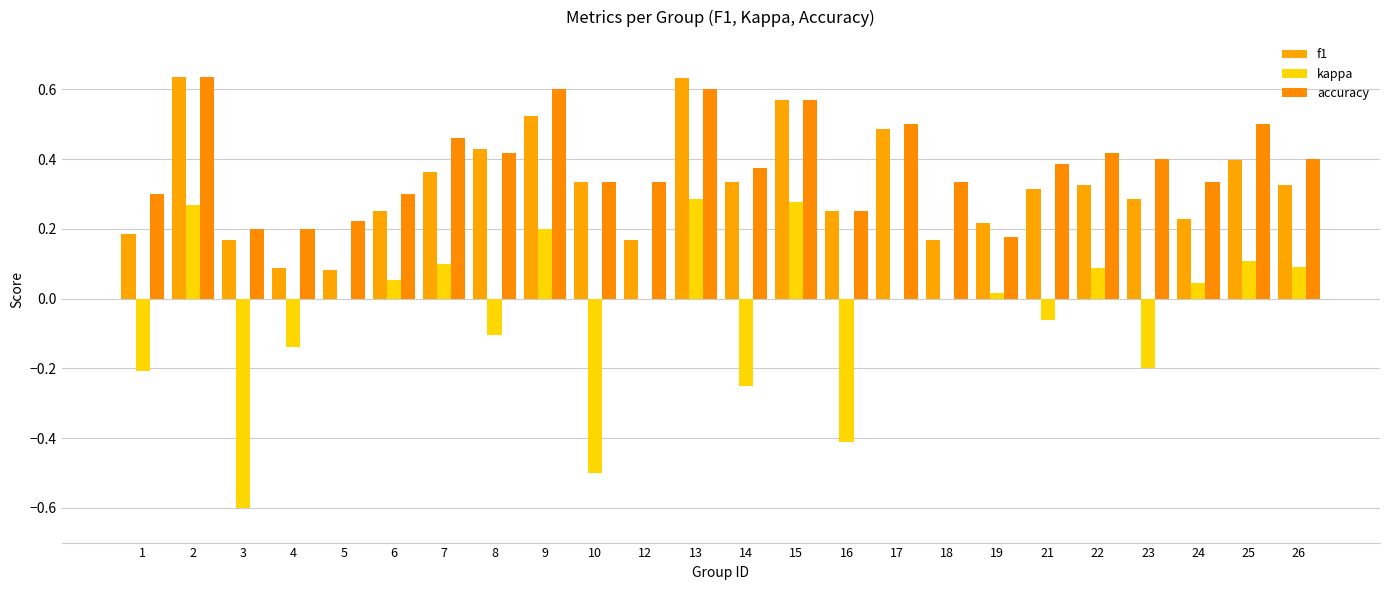

What is the spread (max minus min) of values at 15?

0.3